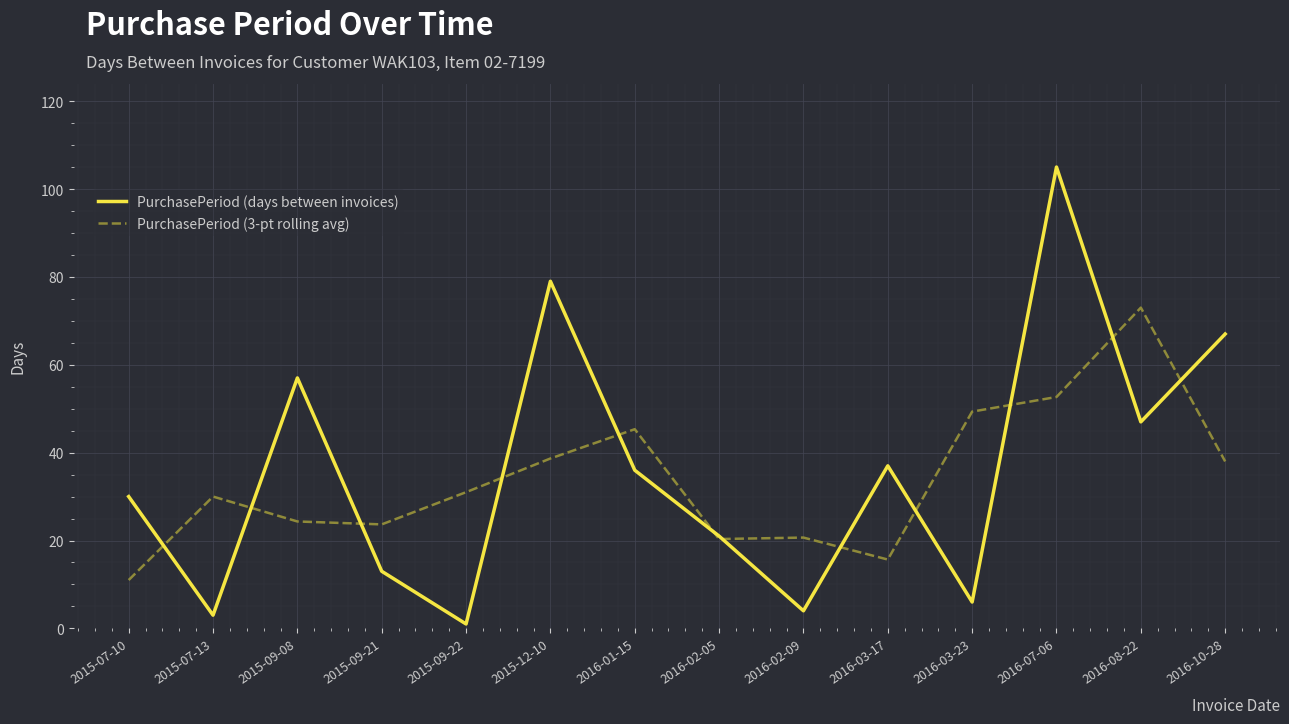

Which series has the largest range (max minus min)?

PurchasePeriod (days between invoices)